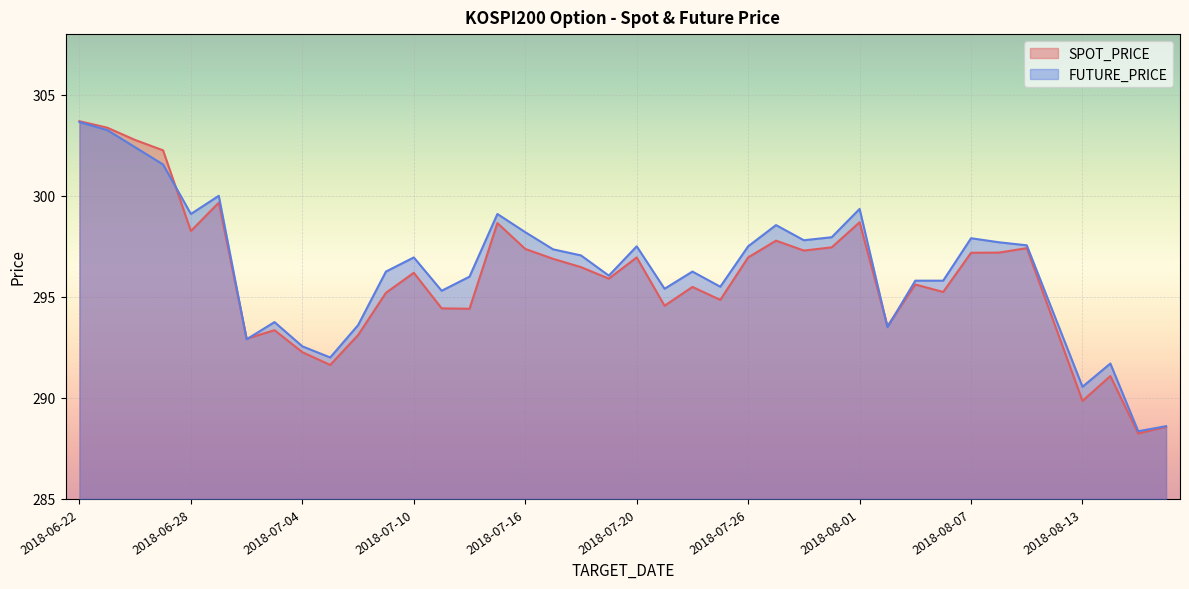

What is the difference between the highest and lowest values at 2018-08-09?

0.1